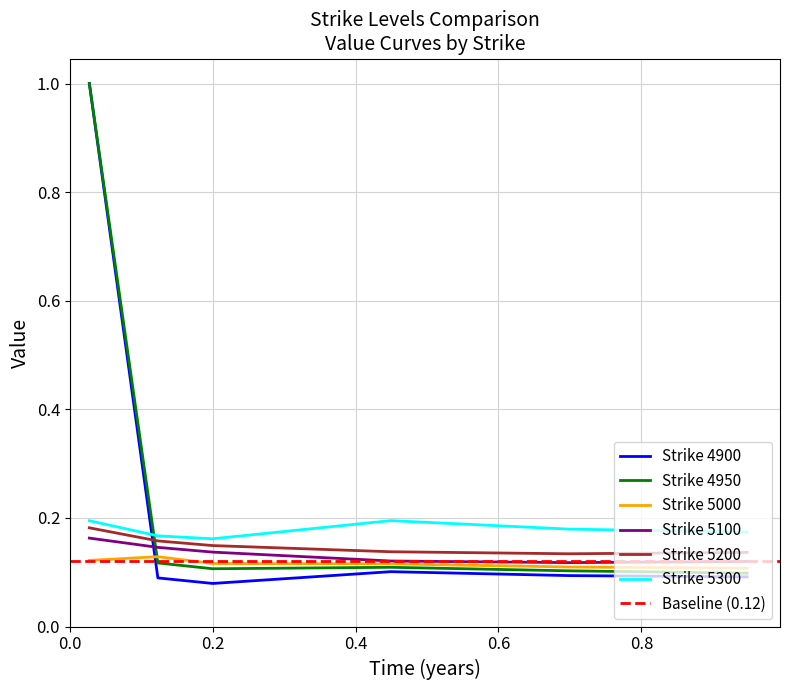

True or false: 5200 and 4950 intersect in this chart.

True